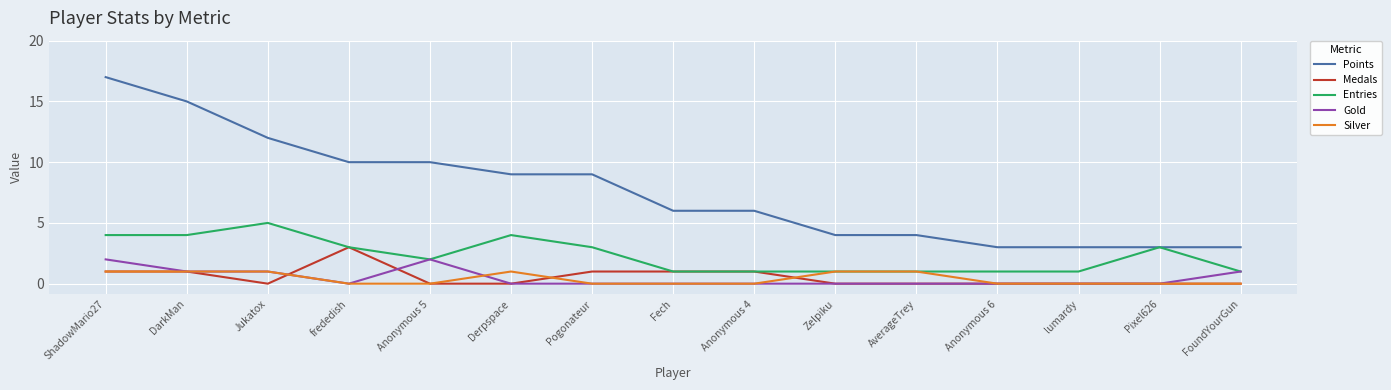

True or false: Points and Silver intersect in this chart.

False